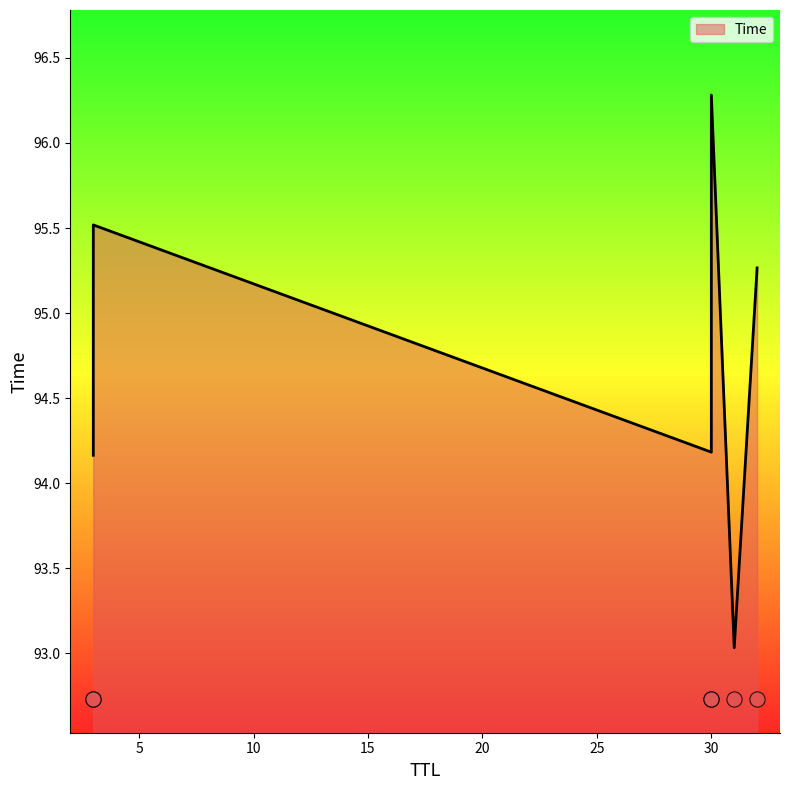

What is the change in value from 30 to 32?

+1.1